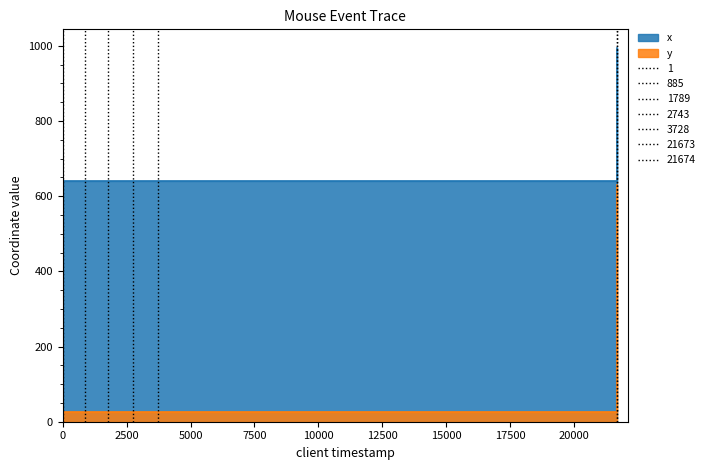

True or false: y and x intersect in this chart.

False